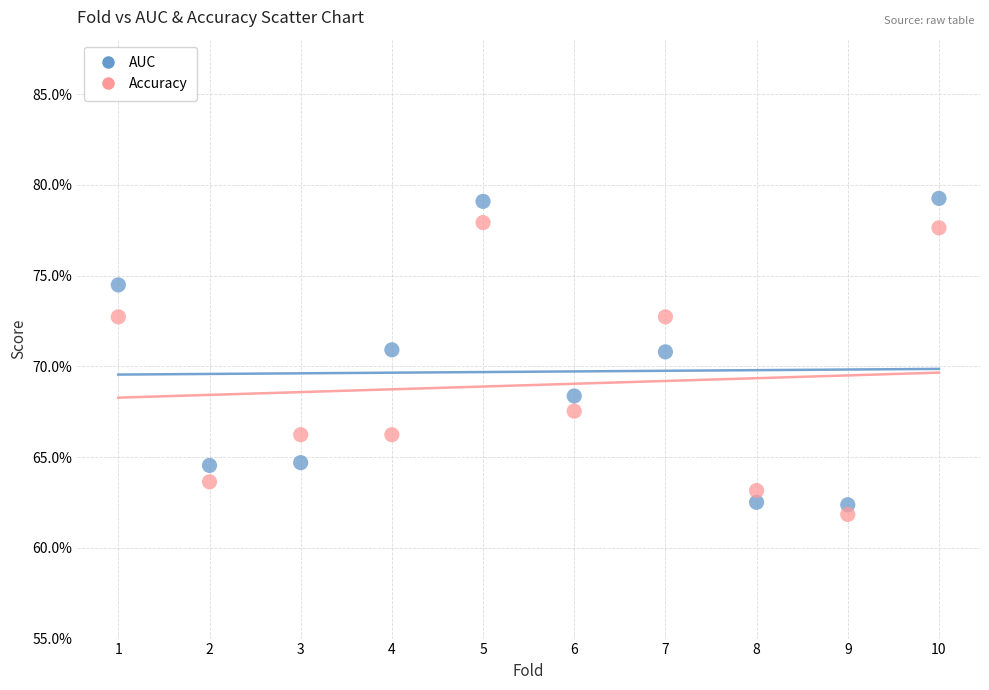

What are all the series names shown in the legend?

AUC, Accuracy